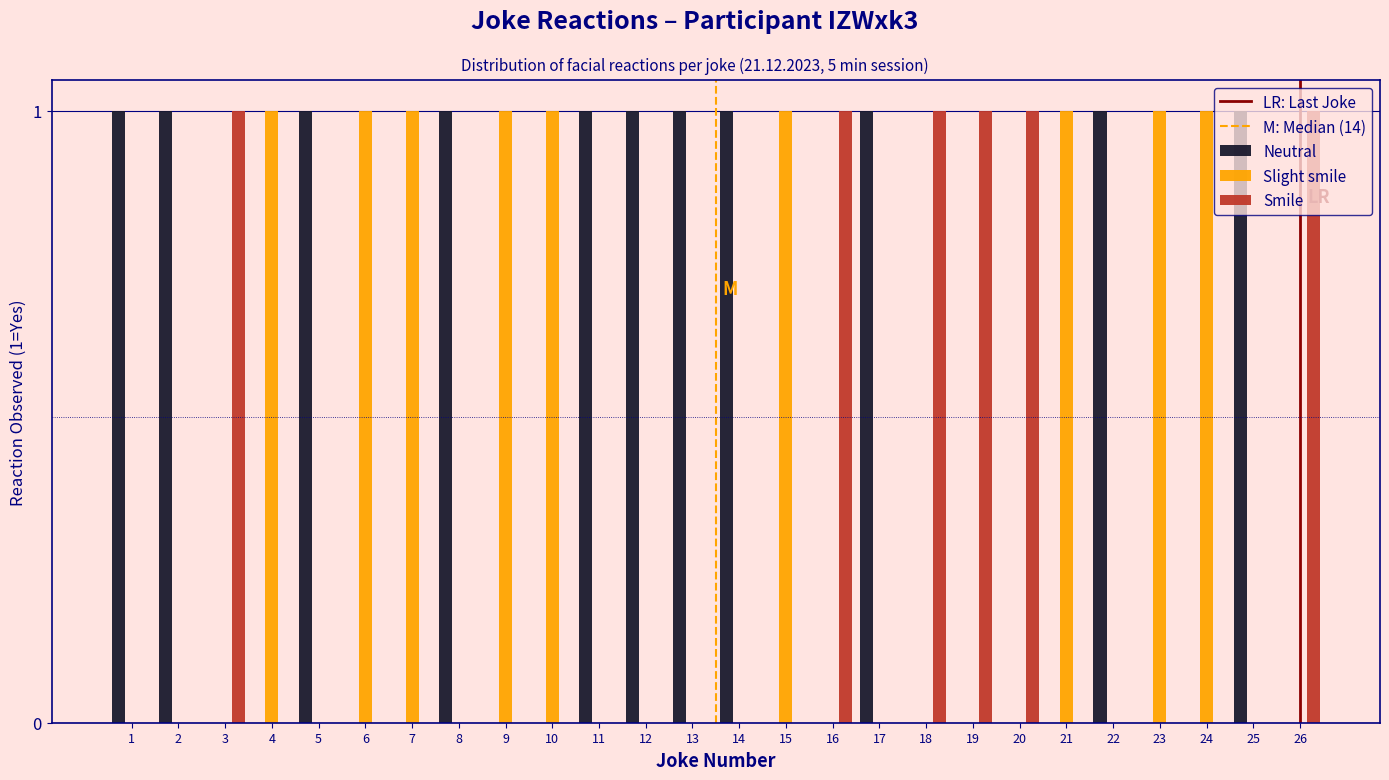

True or false: Neutral has a value of 0 at 26.

True